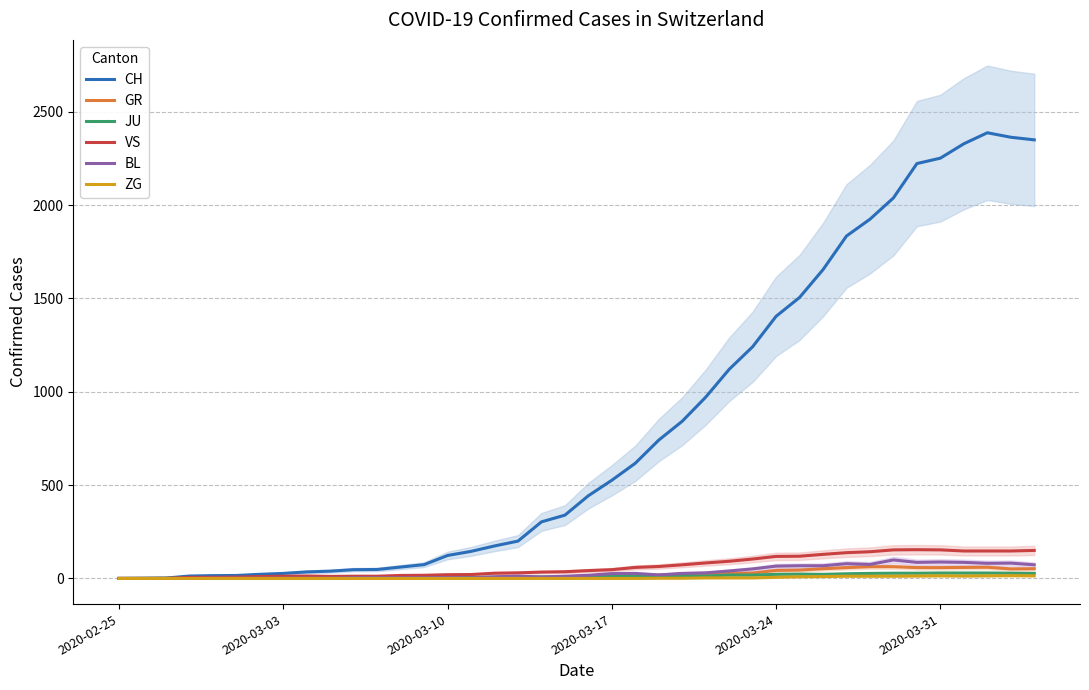

Reading left to right, extract all data points from this chart.

CH: 0	1	2	13	15	16	22	27	35	39	47	48	61	74	123	145	174	200	303	339	443	526	617	741	842	971	1120	1241	1404	1505	1654	1834	1924	2038	2222	2251	2328	2387	2363	2349
GR: 0	0	0	0	0	0	0	0	0	0	0	0	0	0	0	0	0	0	6	0	9	9	13	18	24	24	27	29	43	45	52	58	63	63	58	58	59	60	51	52
JU: 0	0	1	1	1	1	1	1	1	2	5	5	5	5	5	6	6	8	8	9	9	11	11	12	14	13	18	18	22	23	22	25	27	28	28	29	29	29	28	27
VS: 0	0	0	6	6	7	10	12	13	11	12	12	16	17	20	21	28	30	34	36	42	47	59	64	73	83	92	104	118	119	129	138	143	153	154	153	147	147	147	150
BL: 0	0	0	0	1	1	1	1	1	1	4	4	4	4	5	3	9	12	8	12	17	26	27	19	27	30	40	51	66	68	68	79	75	99	86	88	86	81	82	73
ZG: 0	0	0	0	0	0	0	0	0	0	0	0	0	0	0	0	0	0	0	0	0	0	0	1	1	3	3	3	6	9	10	12	12	12	13	14	13	14	15	14